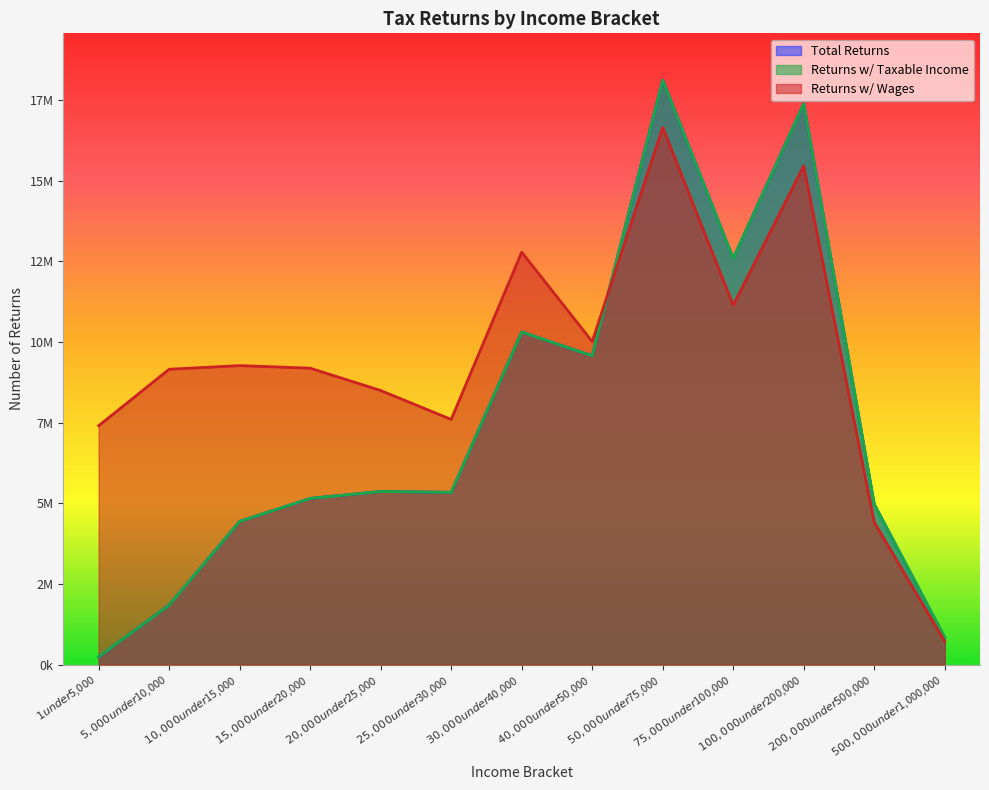

Does the chart display data point markers on the line(s)?

No